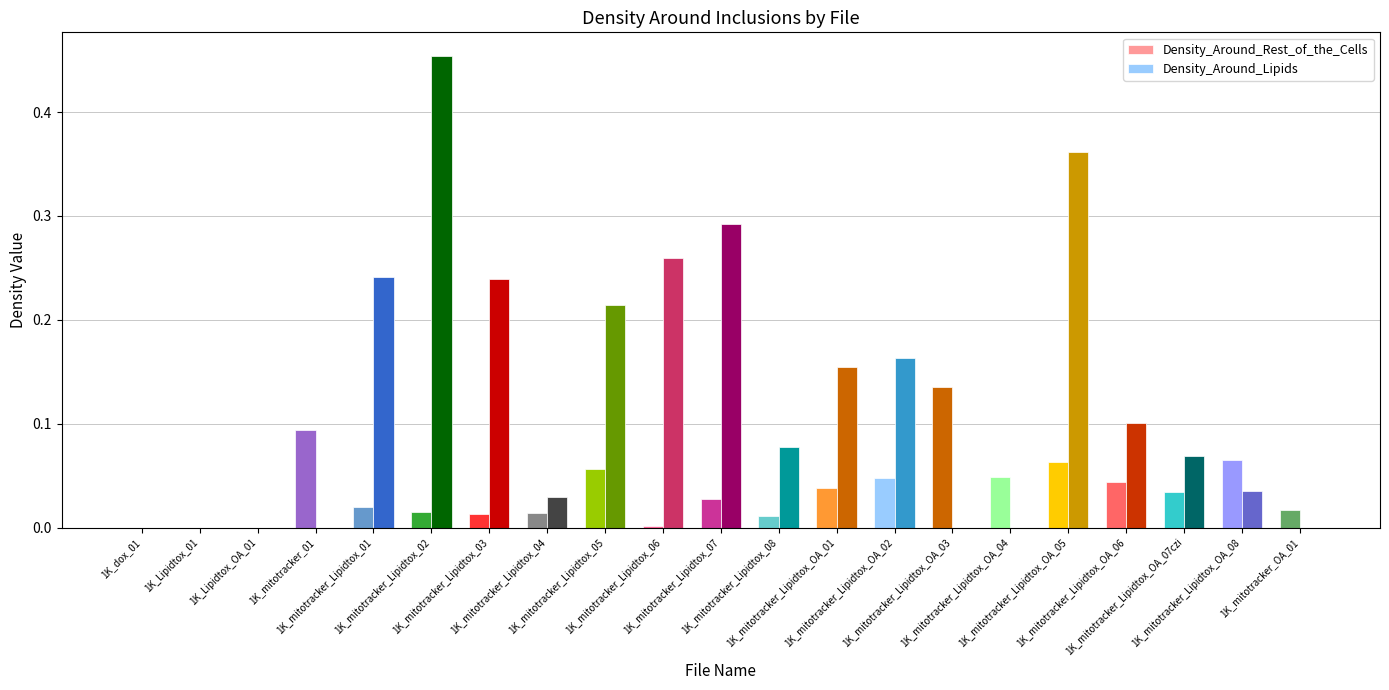

The value of Density_Around_Rest_of_the_Cells at 1K_mitotracker_Lipidtox_03 is 0.0. True or false?

False